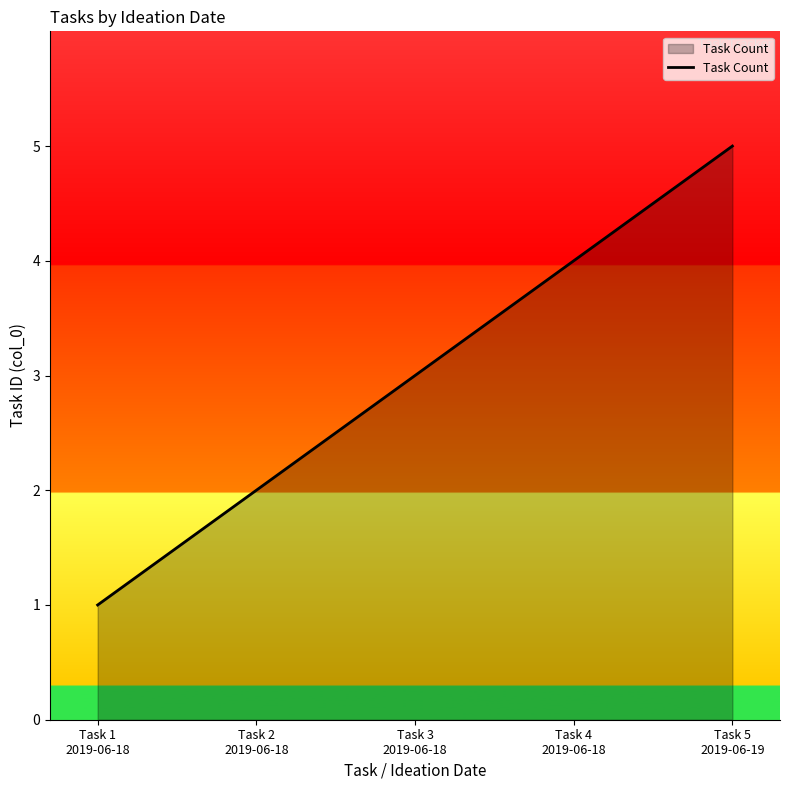

Which label corresponds to the largest value in the chart?

Task 5
2019-06-19